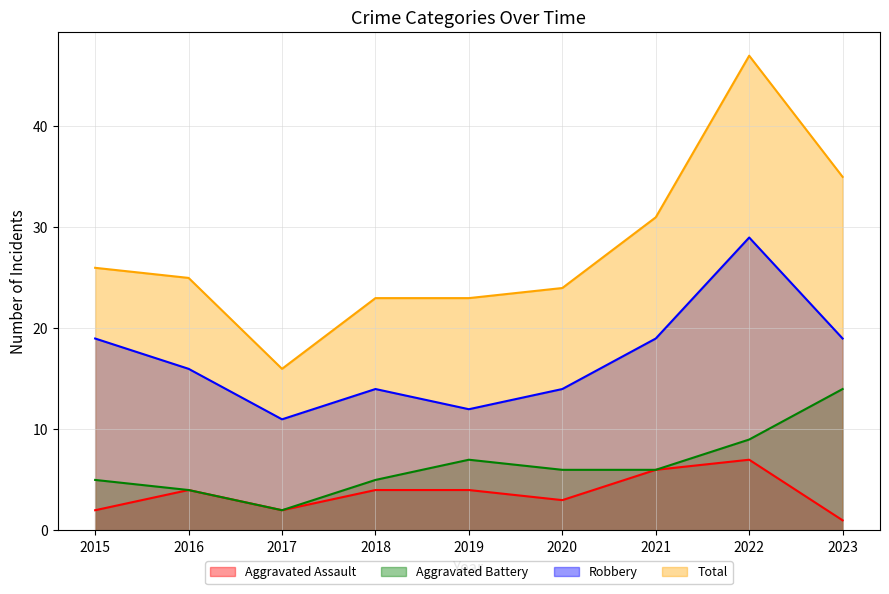

What is the total value across all series at 2018?

46